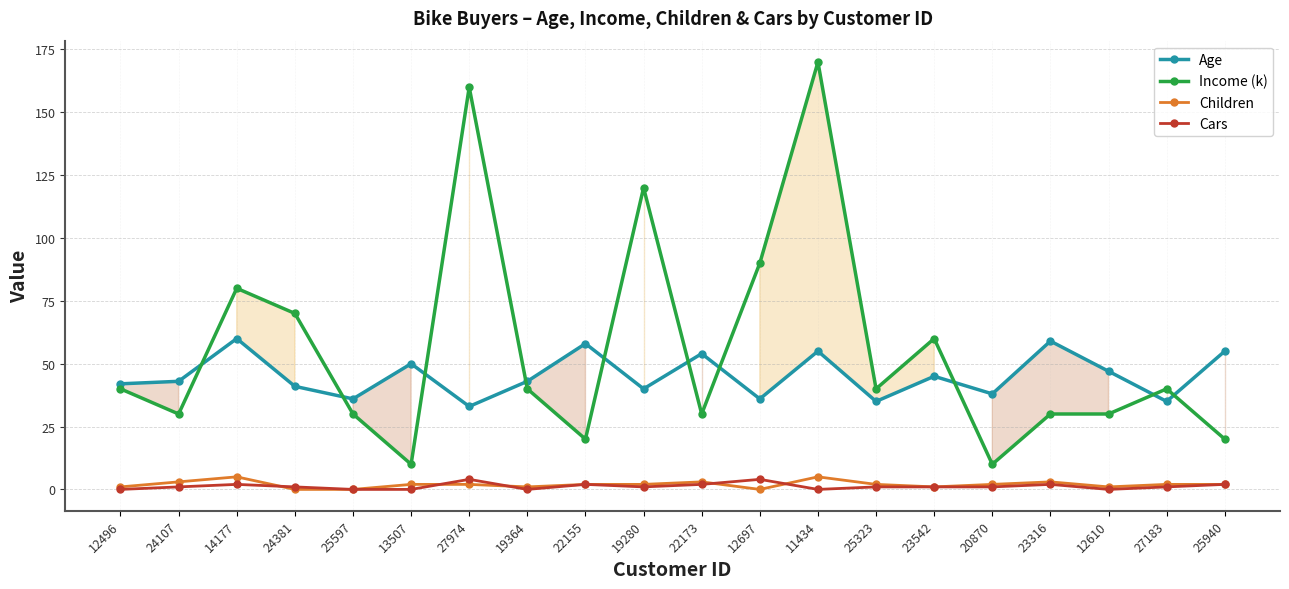

The Income (k) series shows 30 at 24107. True or false?

True